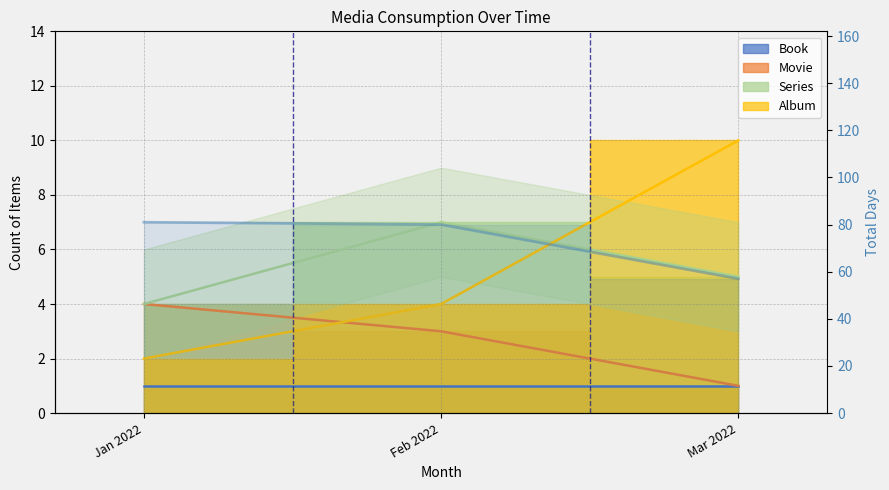

At which category does the chart reach its minimum across all series?

Mar 2022